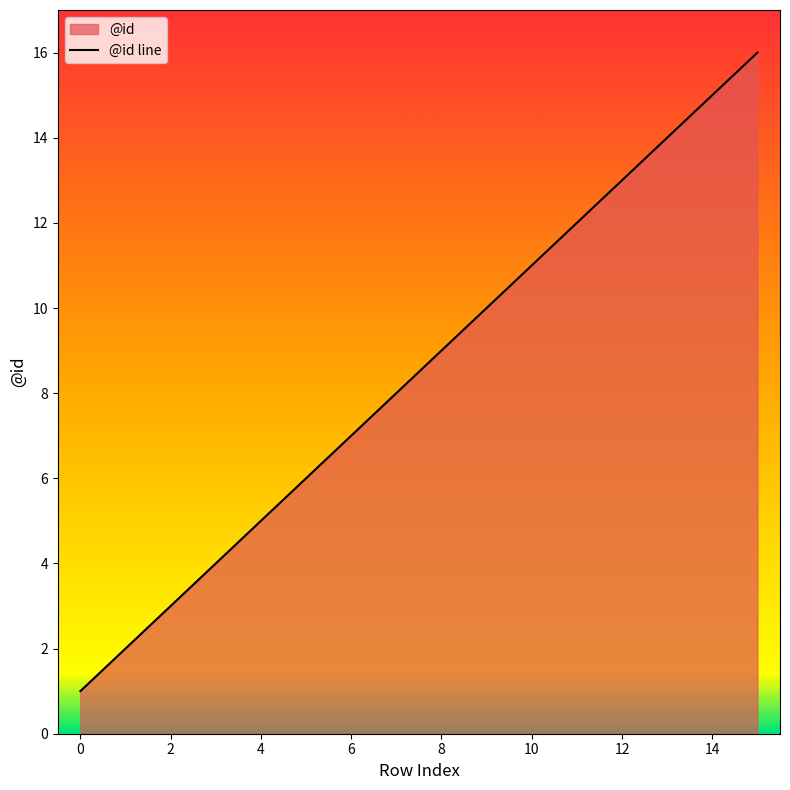

Does the chart have visible grid lines?

No